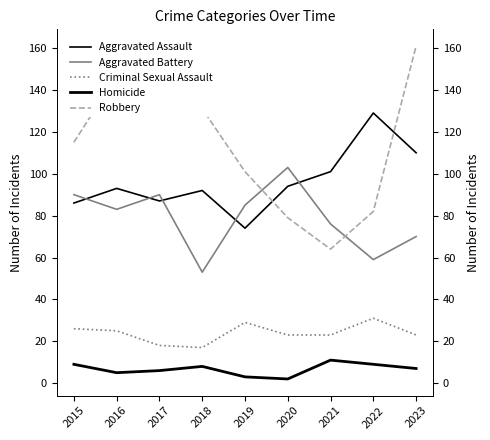

What is the sum of all Aggravated Assault values?

866